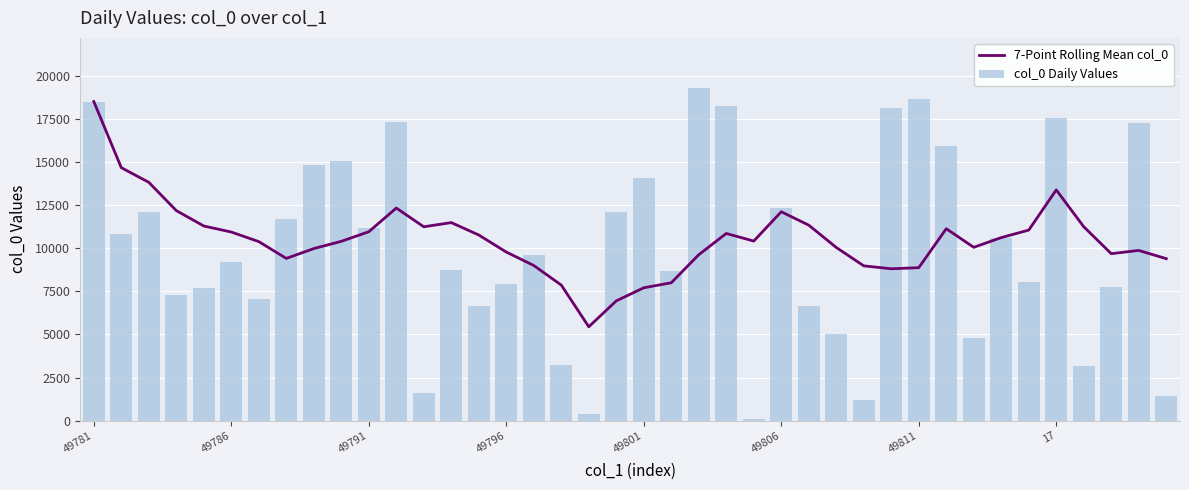

The 7-Point Rolling Mean col_0 series shows 13197.3 at 21. True or false?

False